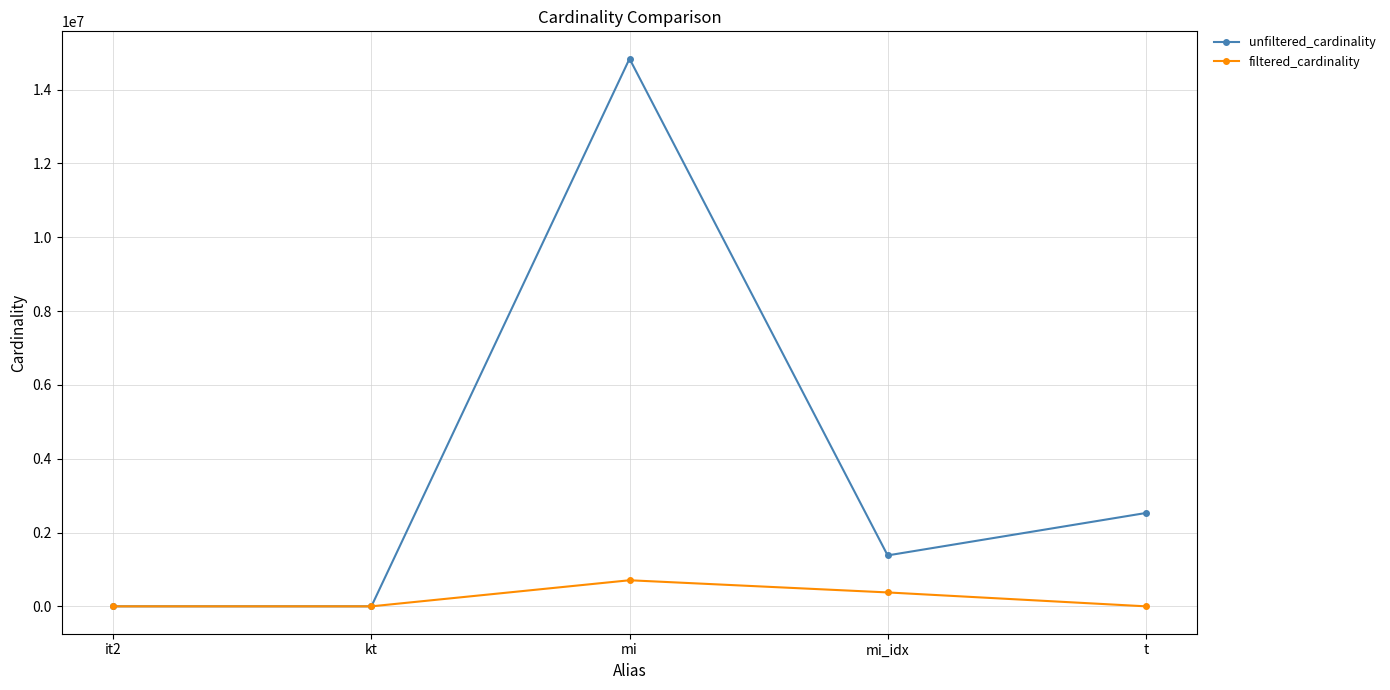

Which series has the widest spread of values?

unfiltered_cardinality